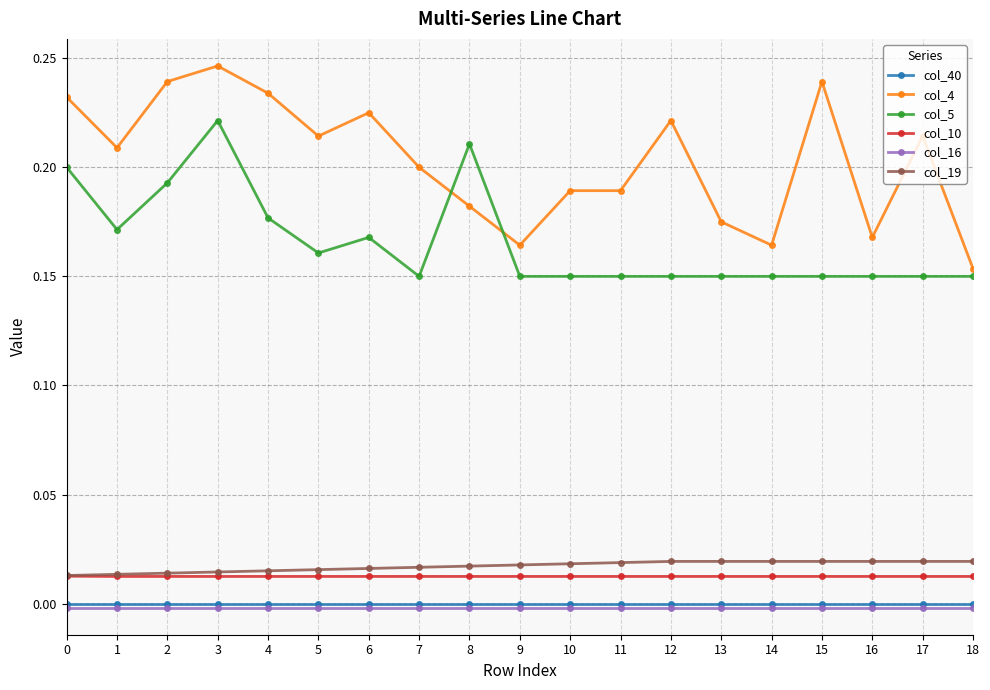

At which category is the sum across all series the highest?

3